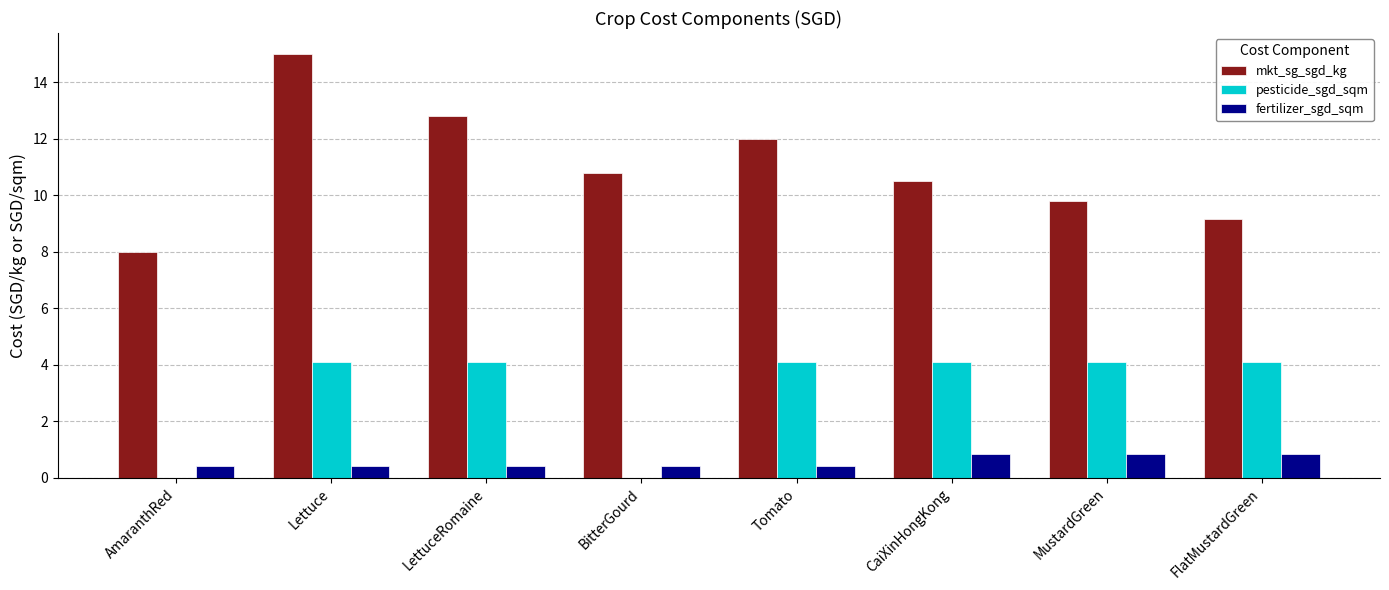

Is it true that fertilizer_sgd_sqm equals 0.4 at Tomato?

True